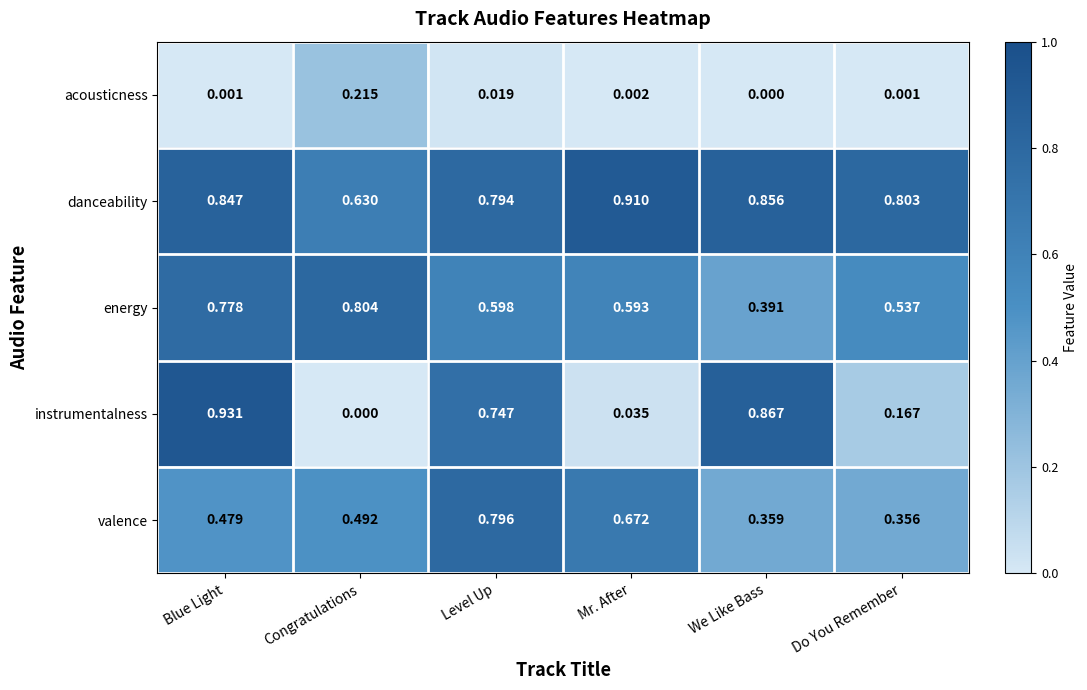

Which category has the highest value across all series?

Blue Light